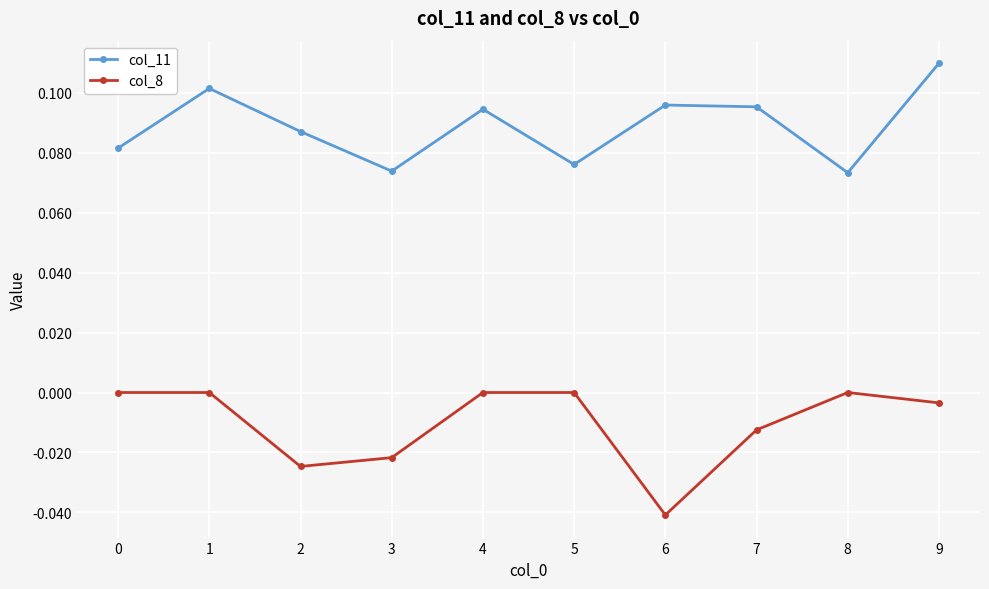

True or false: col_11 and col_8 cross at least once.

False